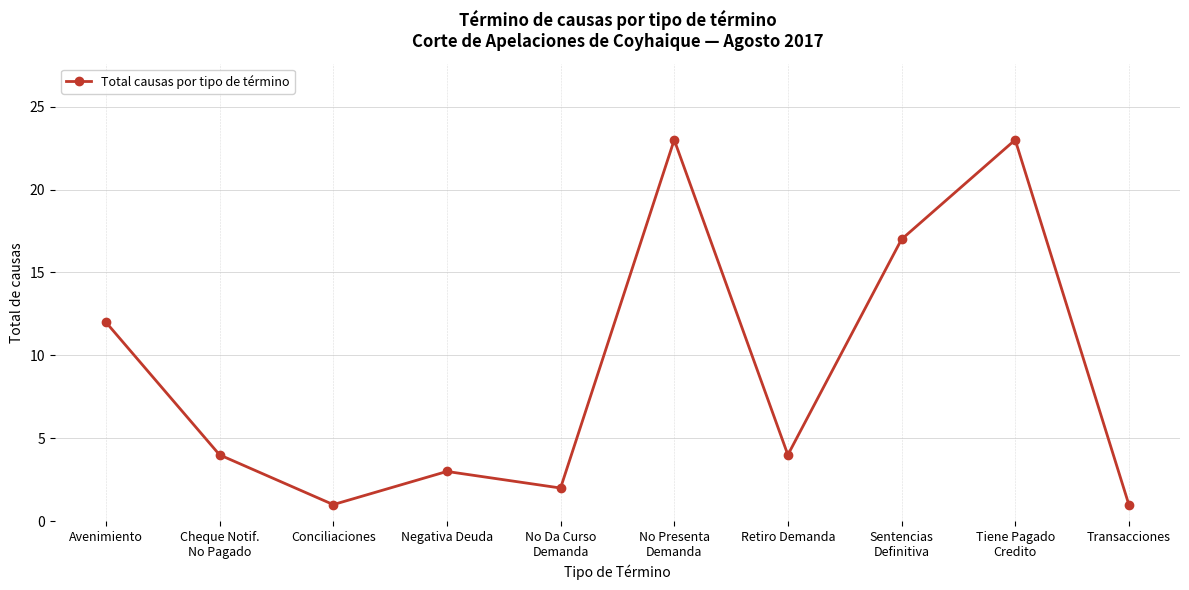

What is the sum of the values at Avenimiento and Sentencias
Definitiva?

29